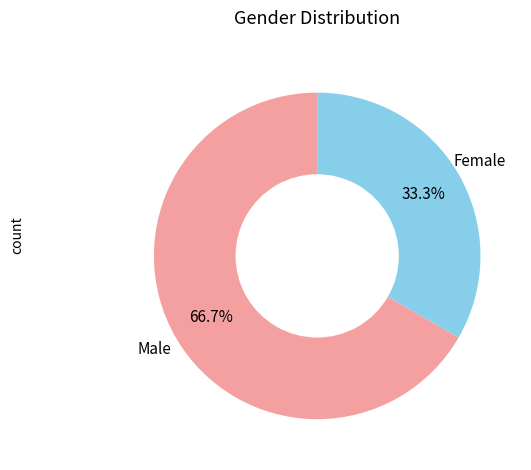

Does any single category account for the majority?

Yes